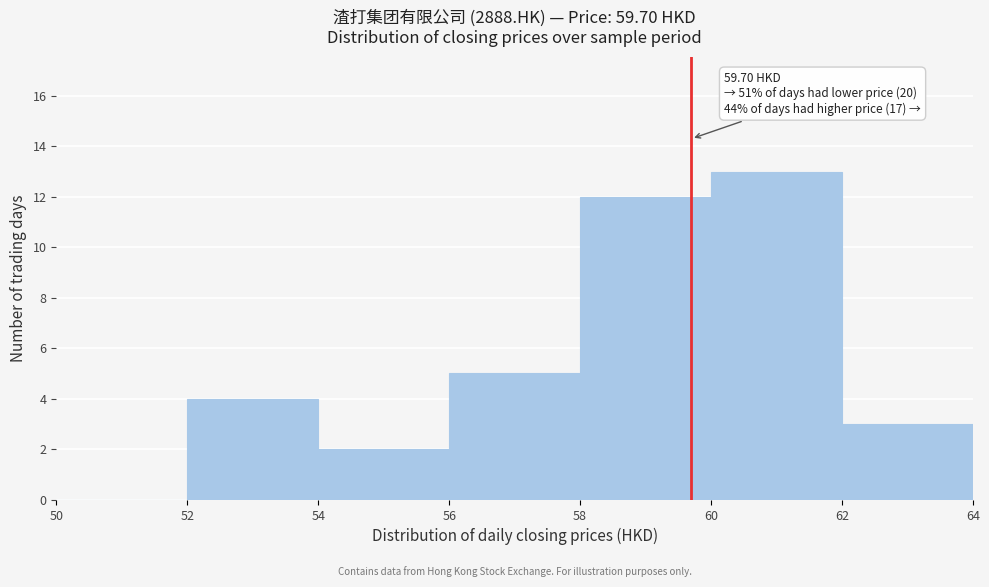

Which range on the x-axis has the tallest bar?

60 to 62